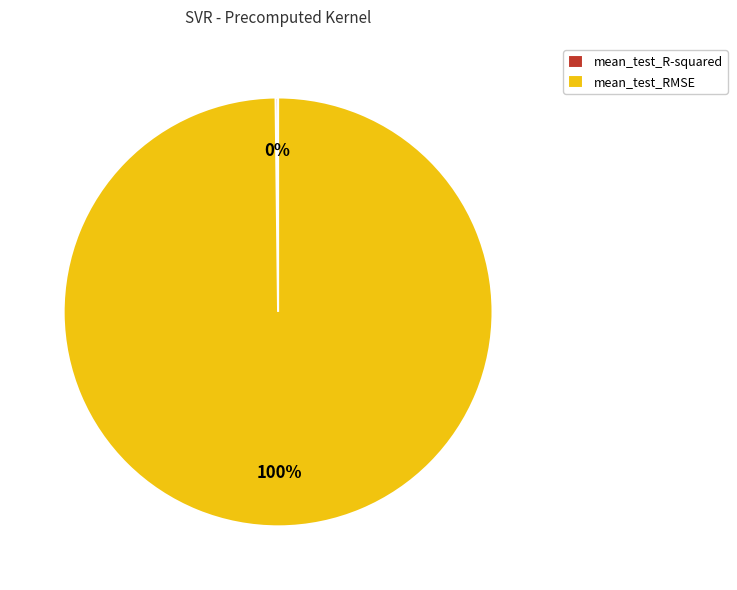

To the nearest percent, what is the average slice percentage?

50%